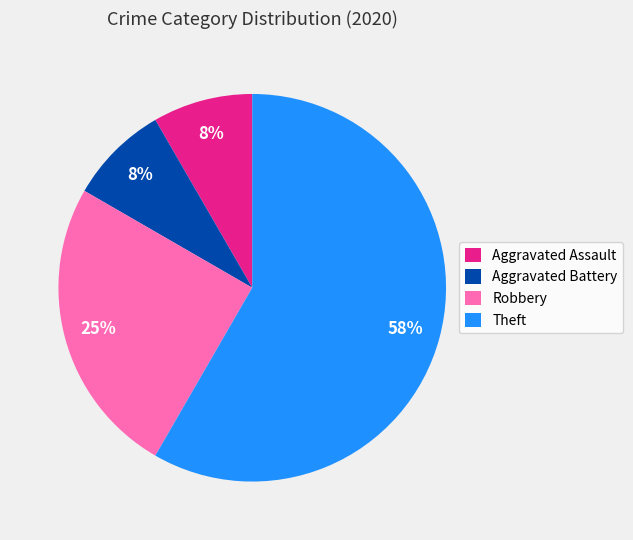

The Aggravated Assault slice represents 17% of the pie. True or false?

False